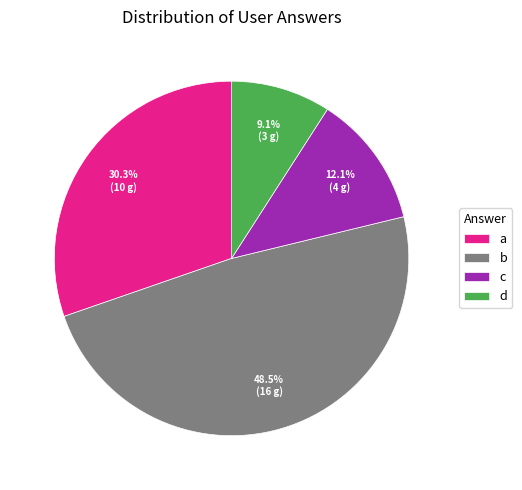

Is there a majority slice in this chart?

No